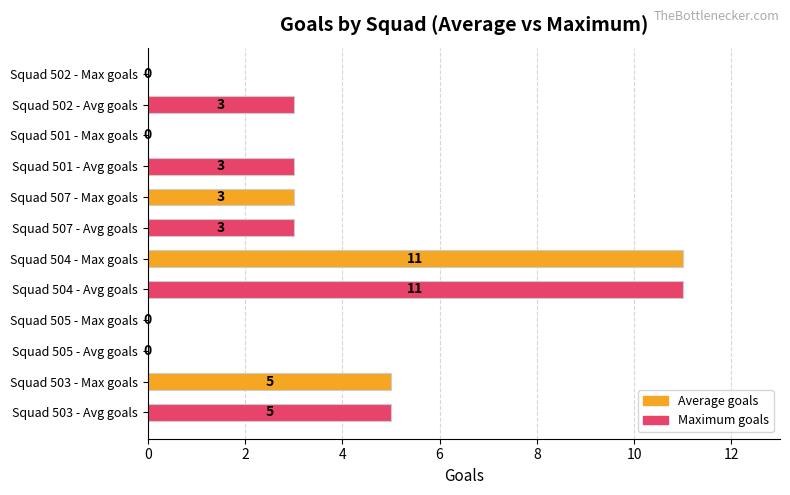

Between Squad 507 - Avg goals and Squad 502 - Avg goals, which series saw the biggest shift?

Average goals